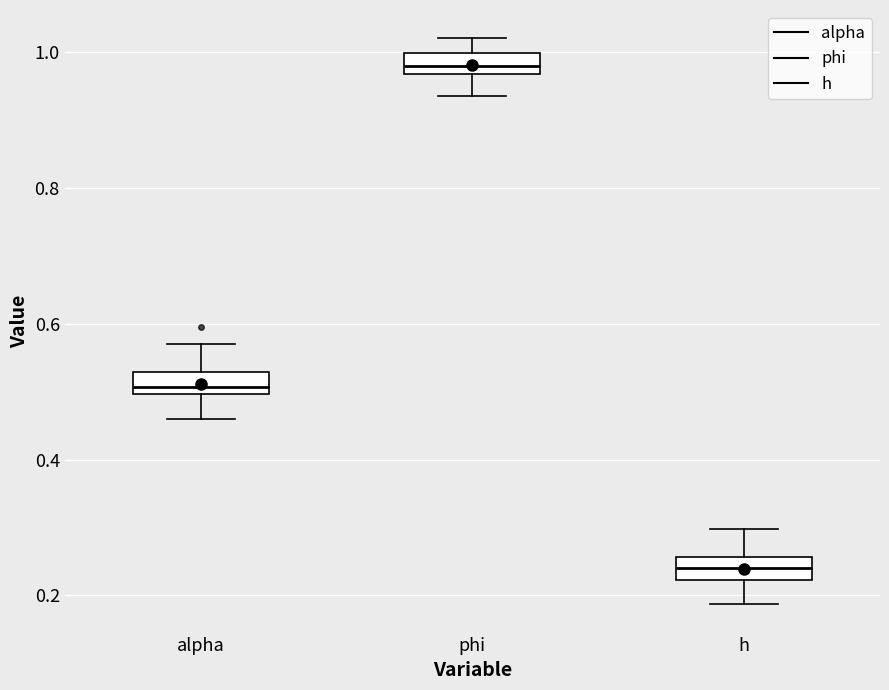

Which box's median line is the highest?

phi